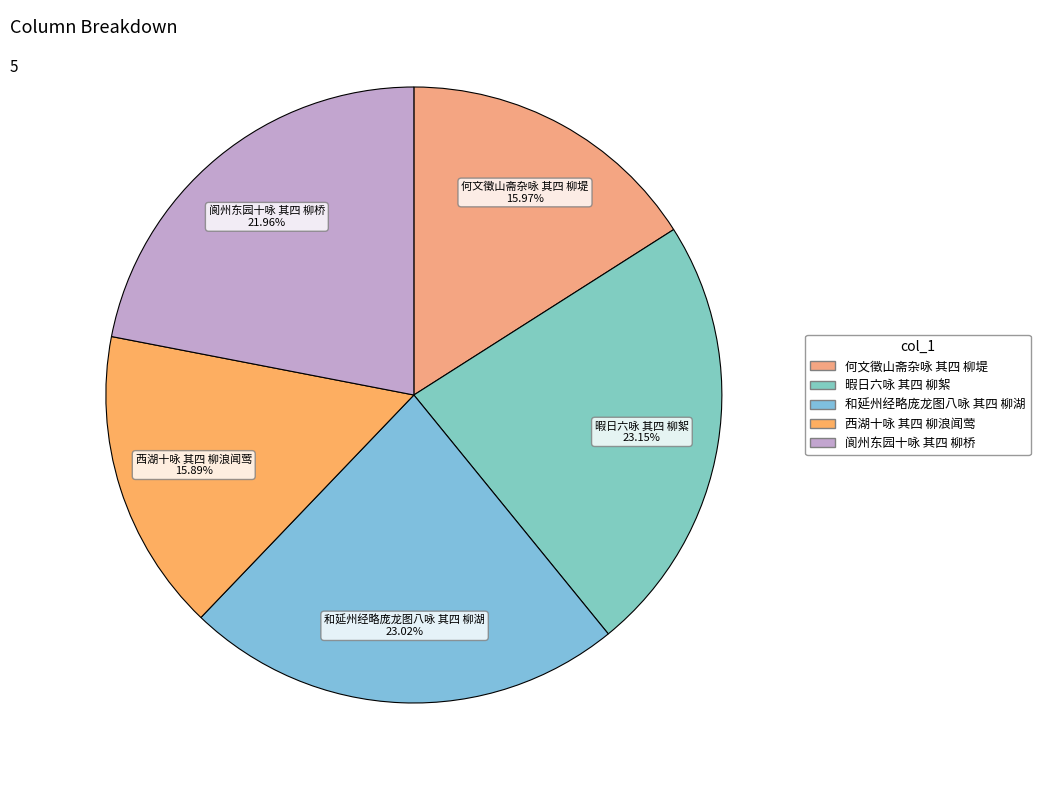

Combined, what portion of the pie is 阆州东园十咏 其四 柳桥 and 暇日六咏 其四 柳絮?

45.1%